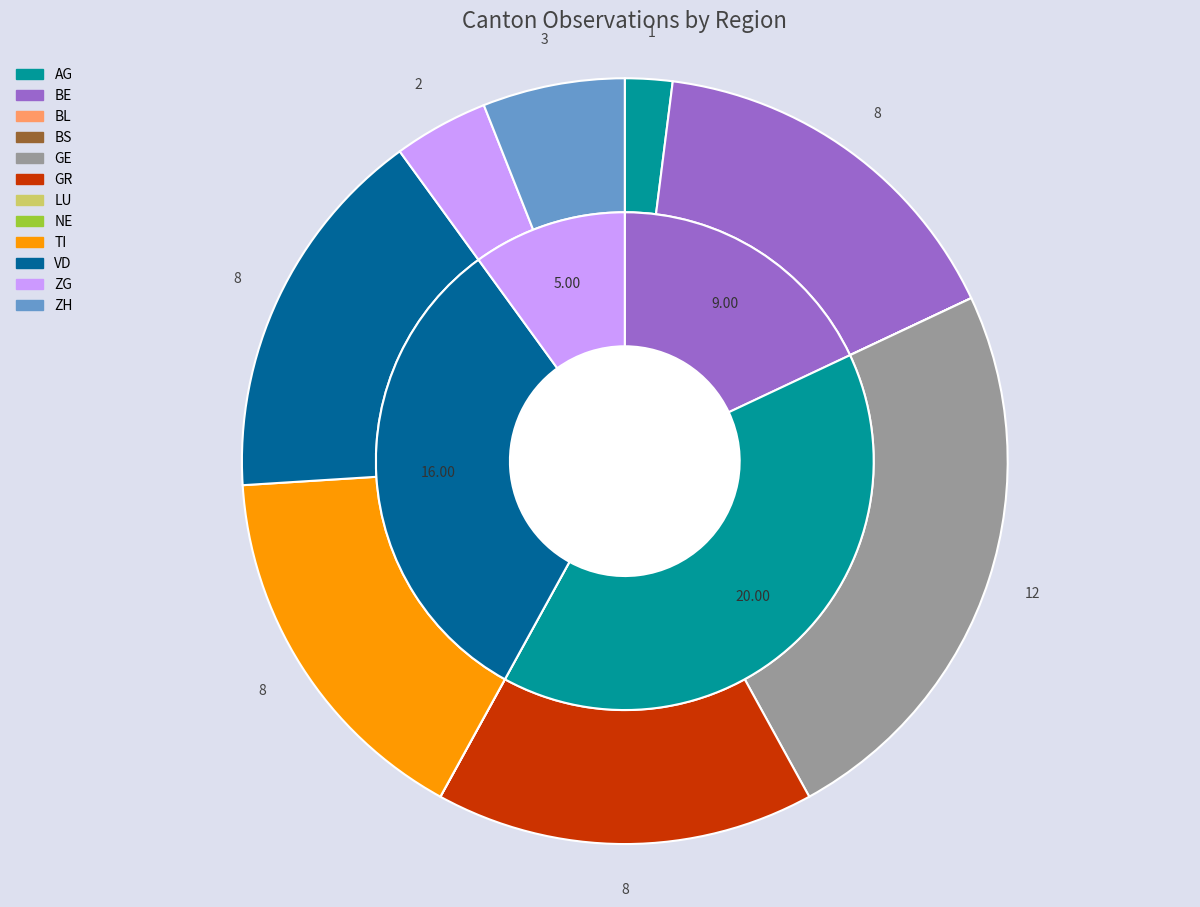

To the nearest percent, what is the difference between the BL and GR slice percentages?

16%